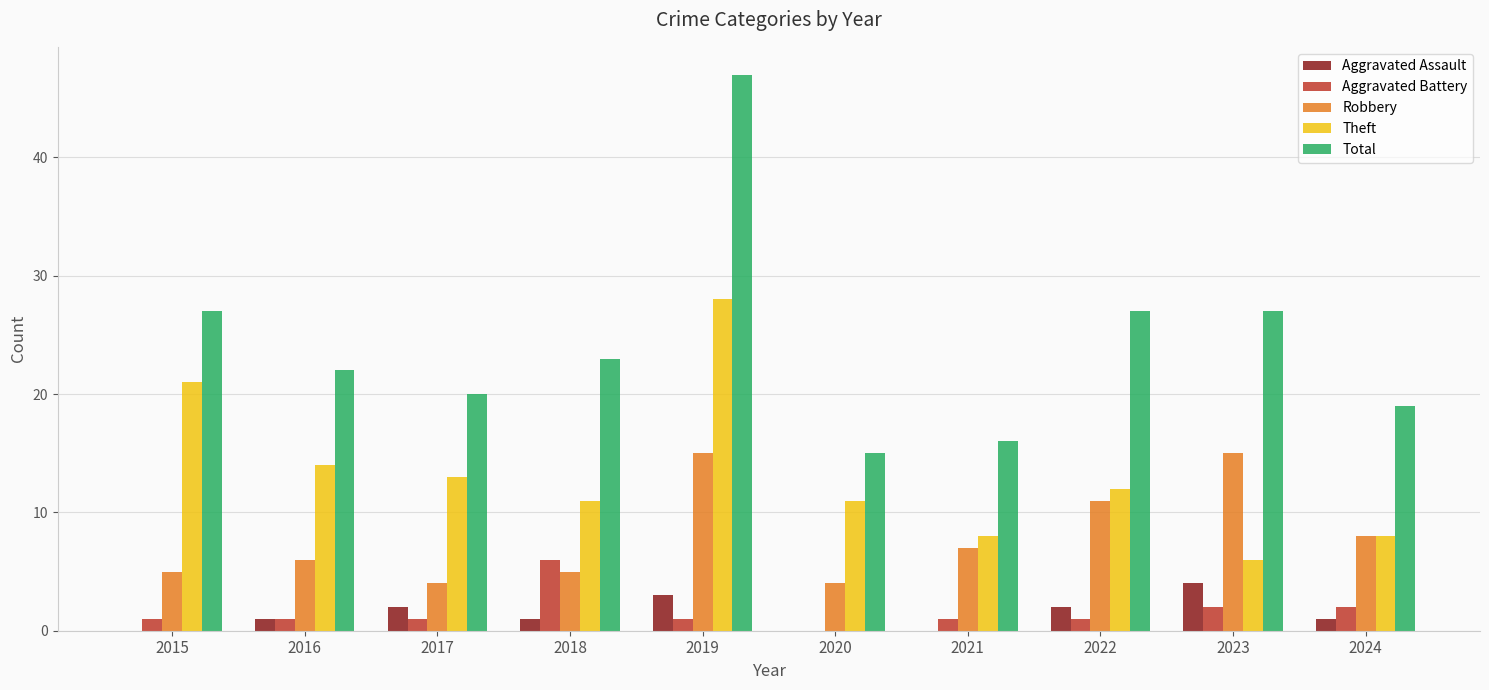

What is the total value across all series at 2019?

94